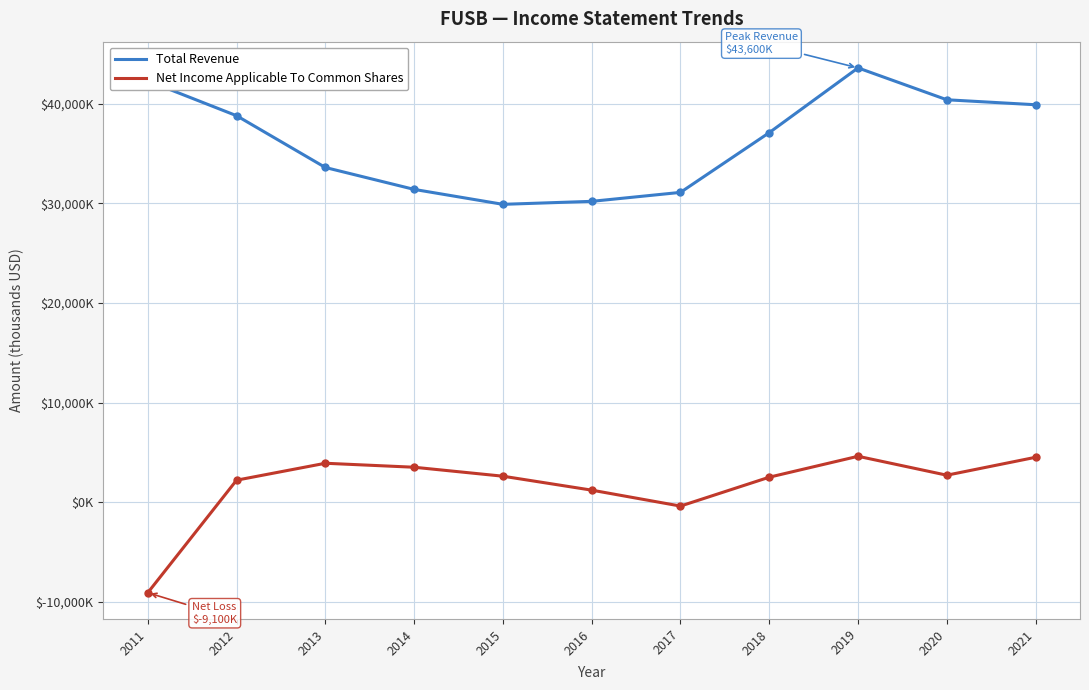

What is the sum of the Total Revenue values at 2018 and 2013?

70700